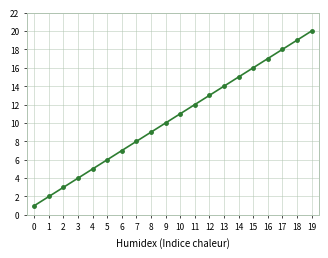

How many data points are less than 11?

10